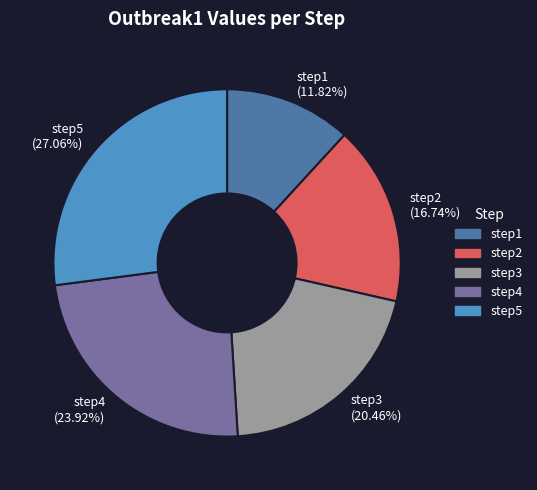

To the nearest percent, what is the difference between the step5 and step1 slice percentages?

15%